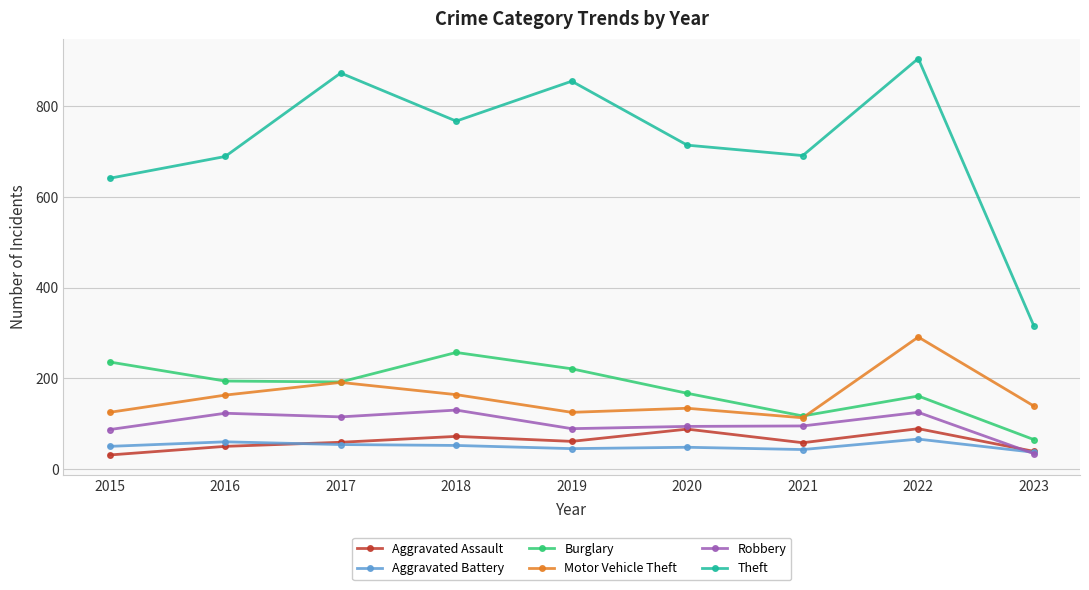

True or false: Robbery has more than 0 interior local peaks.

True